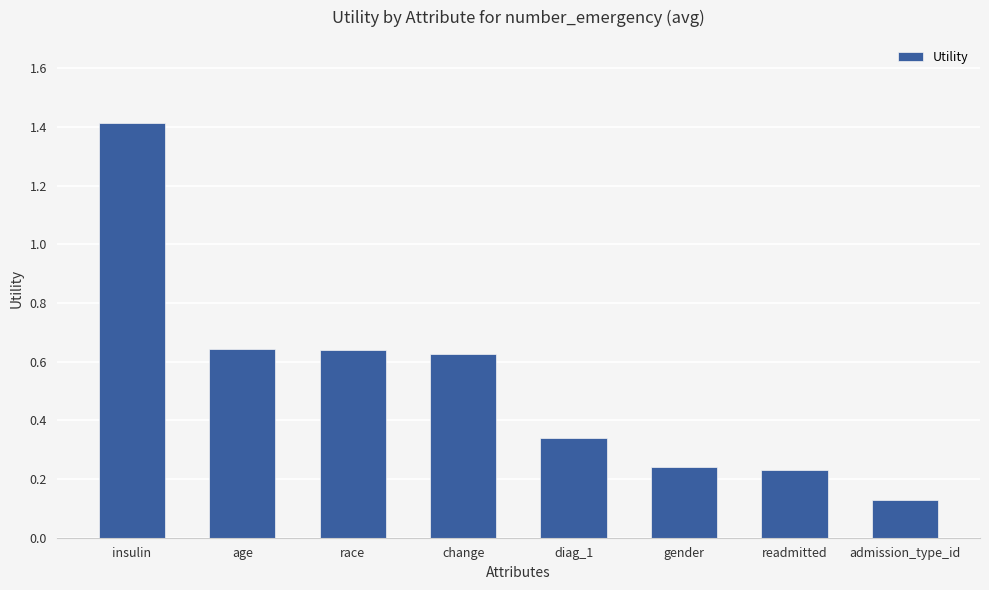

What is the change in value from race to diag_1?

-0.3